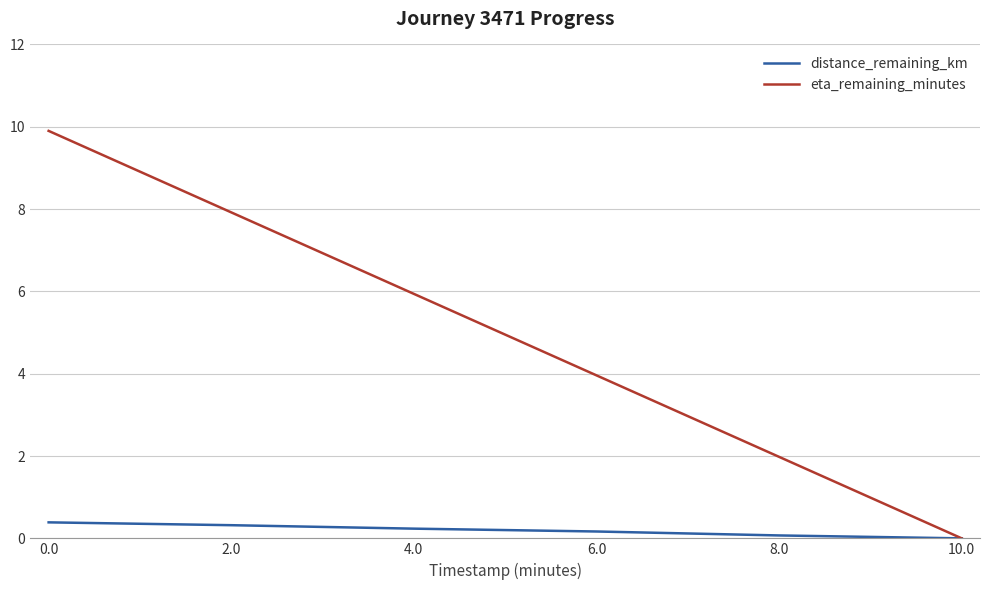

Does the chart display data point markers on the line(s)?

No